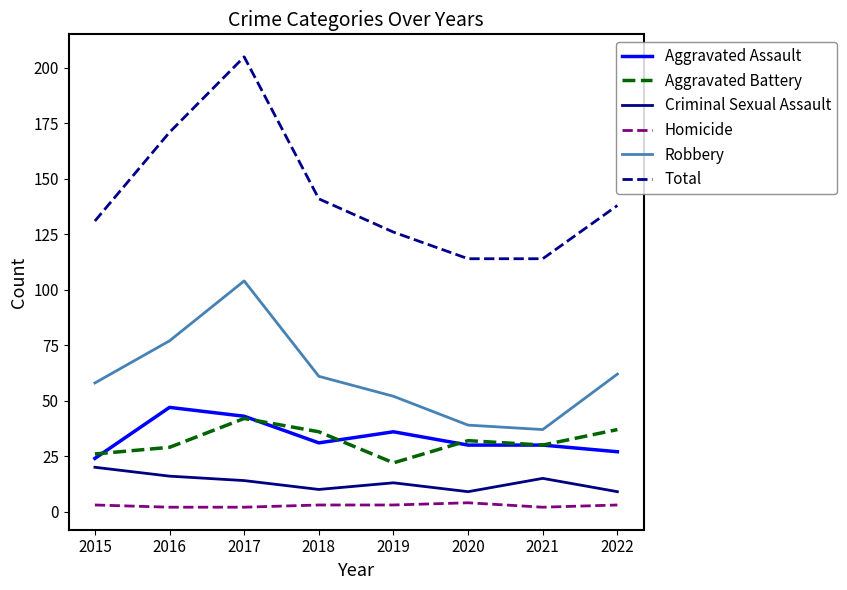

Is the value of Aggravated Assault at 2020 greater than the value of Aggravated Battery at 2020?

No